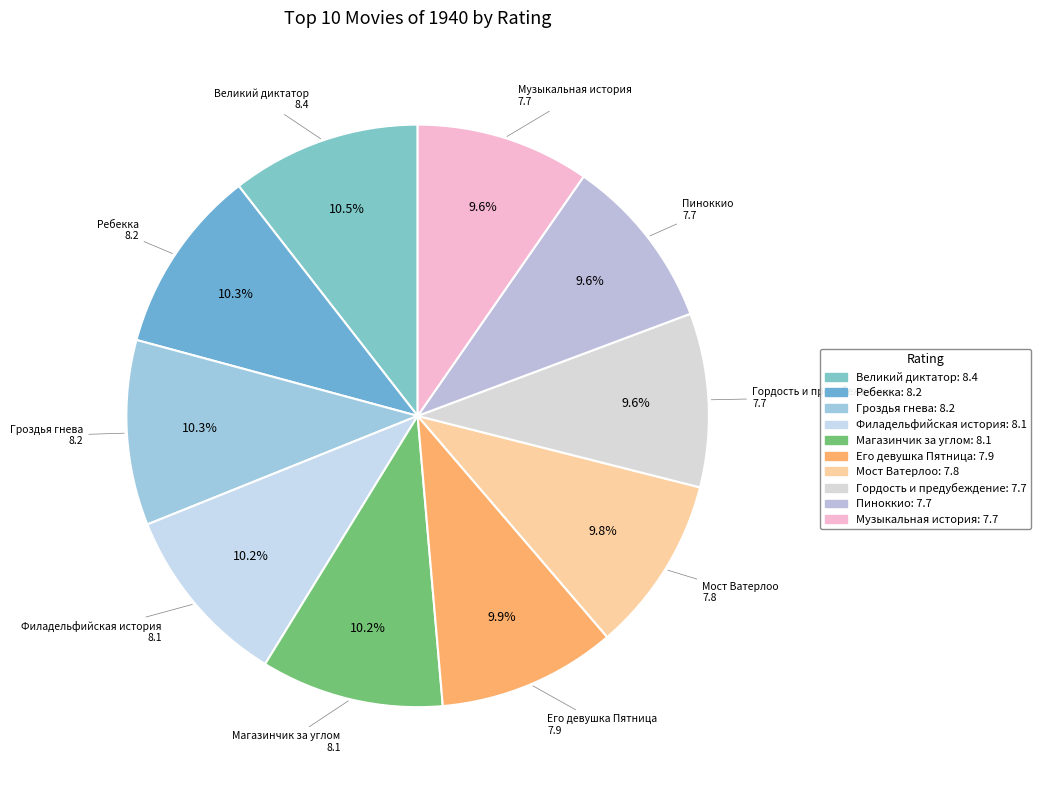

Is there any slice that represents more than half of the pie?

No